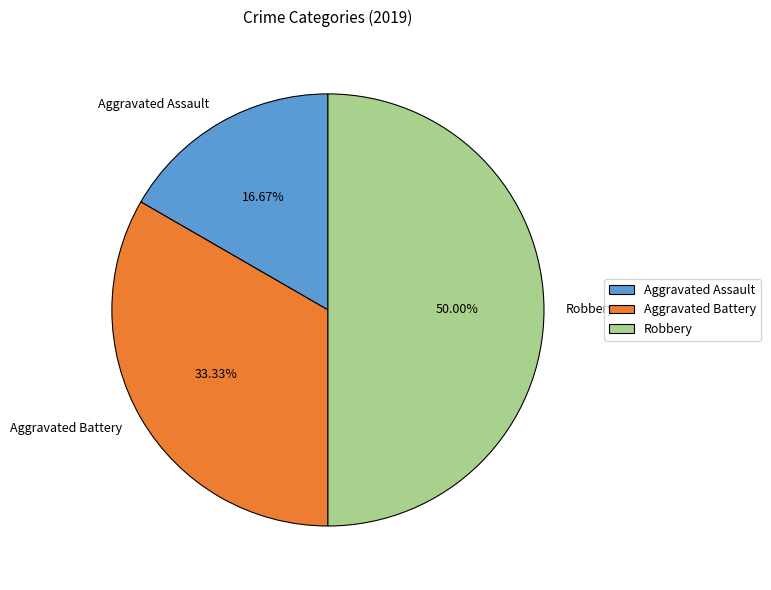

Do Robbery and Aggravated Battery together represent more than half of the pie?

Yes